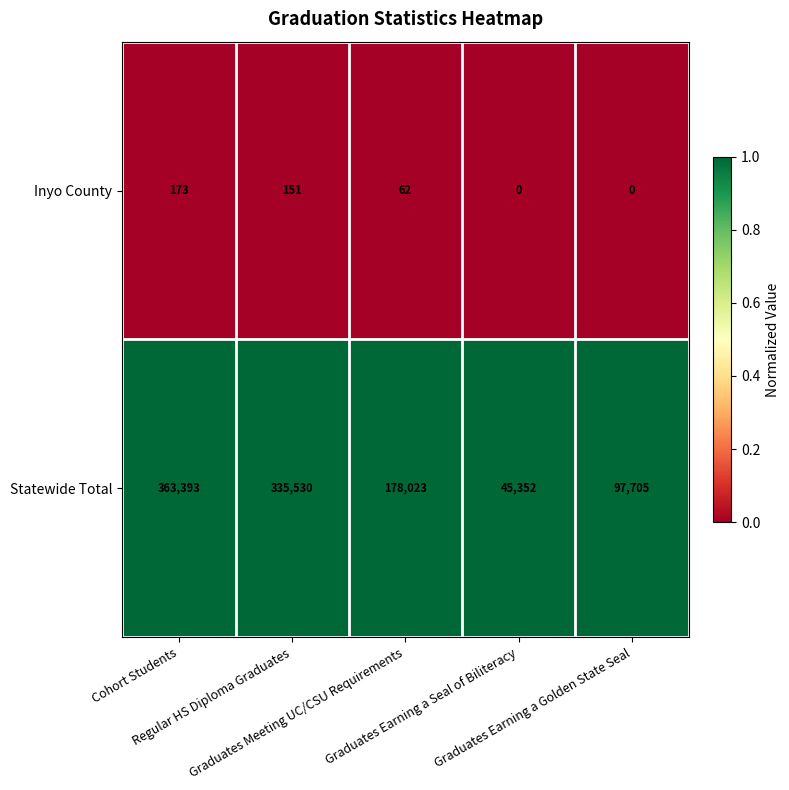

Which series has the largest total across all categories?

Statewide Total